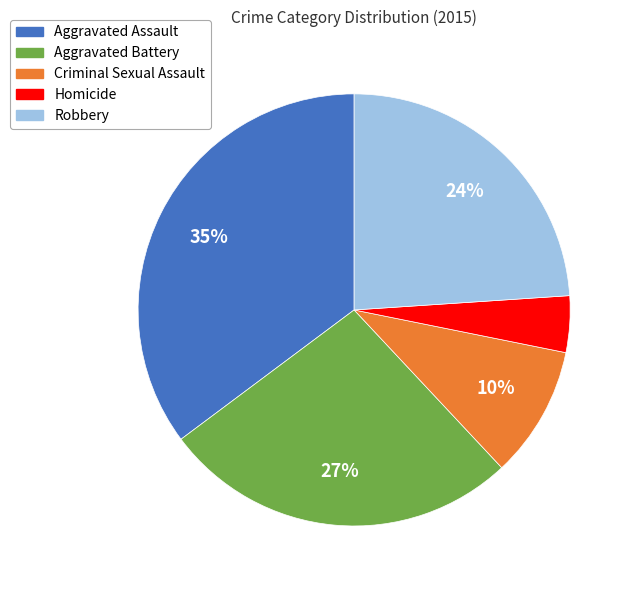

Approximately how many times larger is the value at Homicide compared to Criminal Sexual Assault?

0.4